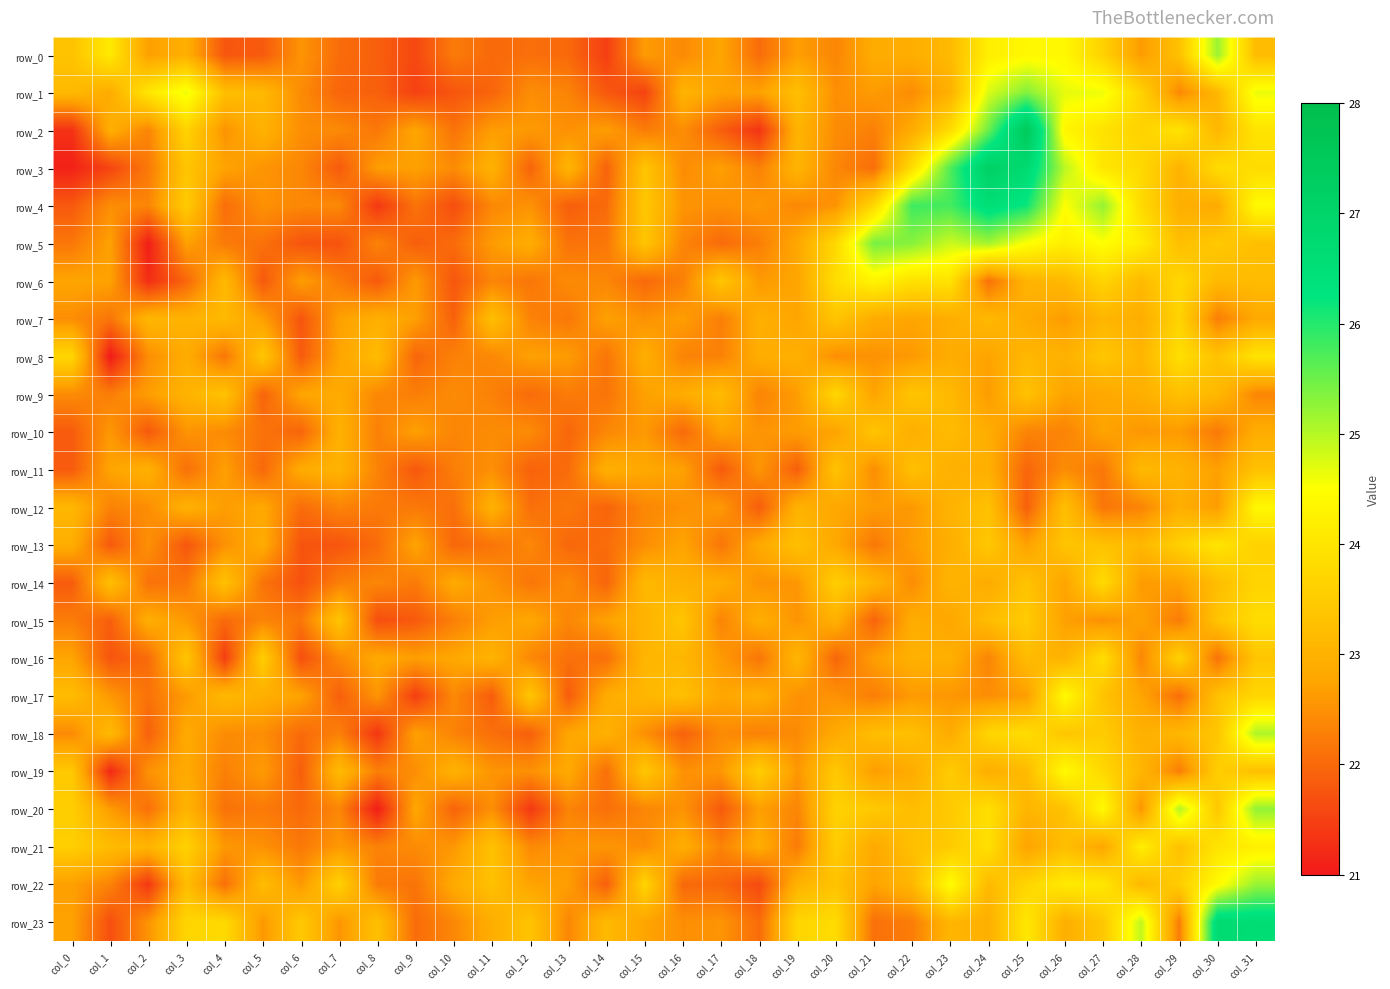

Rank the series by their maximum value, from lowest to highest.

row_11, row_10, row_7, row_9, row_14, row_15, row_16, row_8, row_13, row_21, row_6, row_12, row_19, row_17, row_18, row_0, row_22, row_20, row_1, row_5, row_4, row_23, row_3, row_2